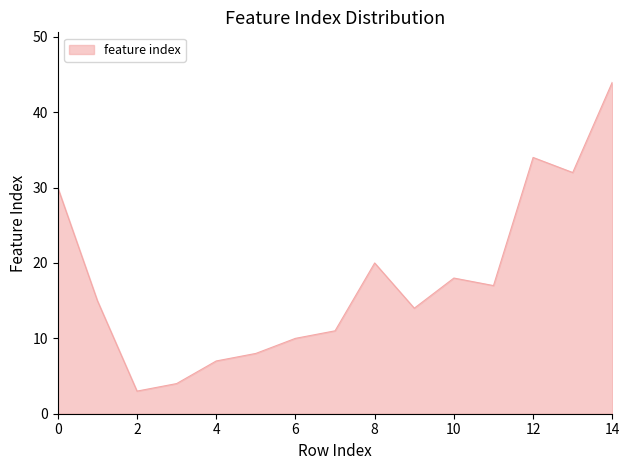

What is the difference between the maximum and minimum values?

41